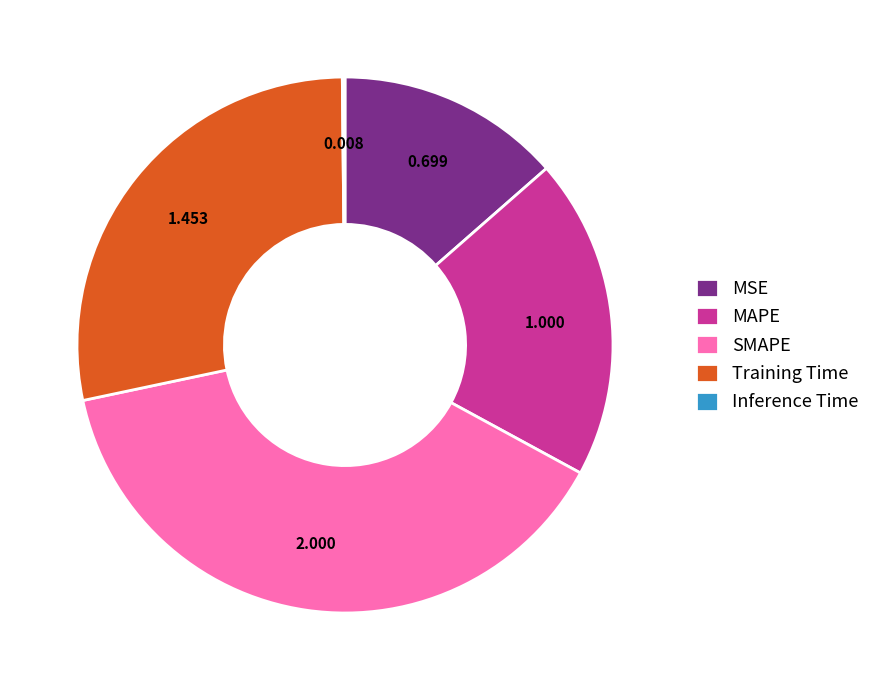

Which category has the biggest portion of the pie?

SMAPE